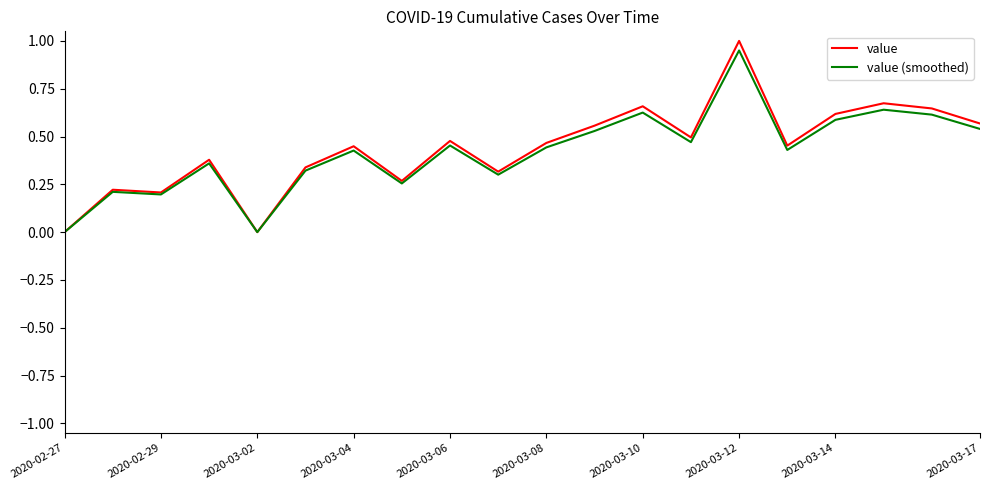

What is the highest value of the value series?

1.0